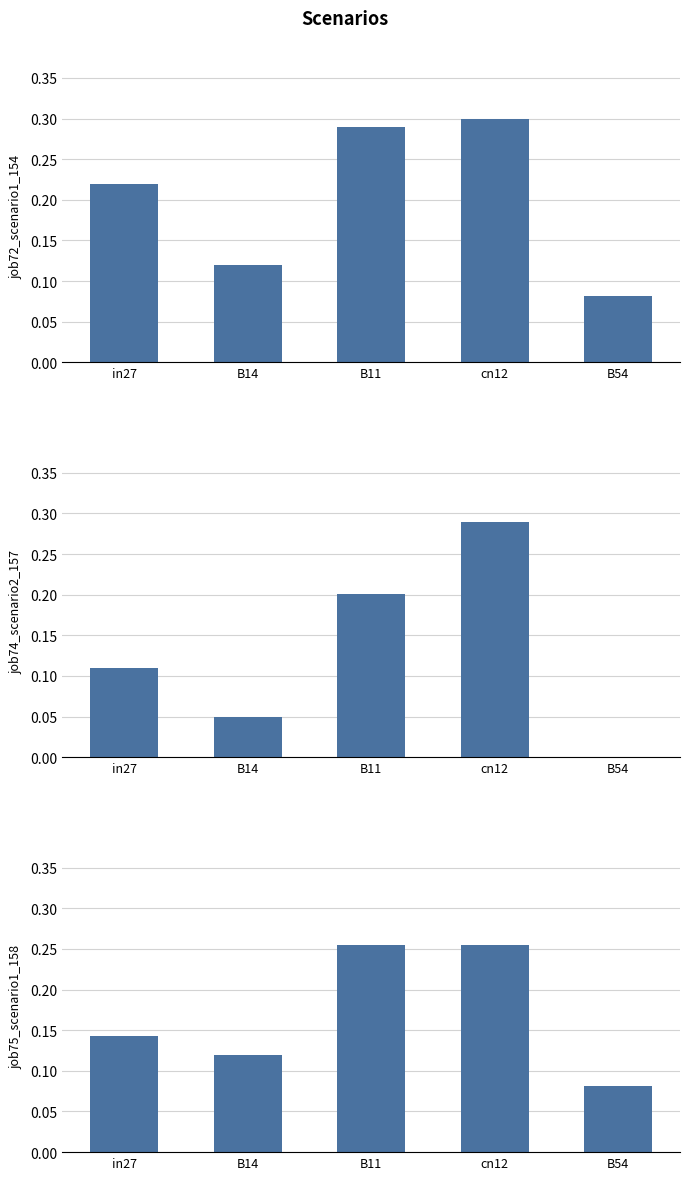

Reading left to right, transcribe all the data shown in this chart.

job72_scenario1_154: 0.2	0.1	0.3	0.3	0.1
job74_scenario2_157: 0.1	0.0	0.2	0.3	0.0
job75_scenario1_158: 0.1	0.1	0.3	0.3	0.1